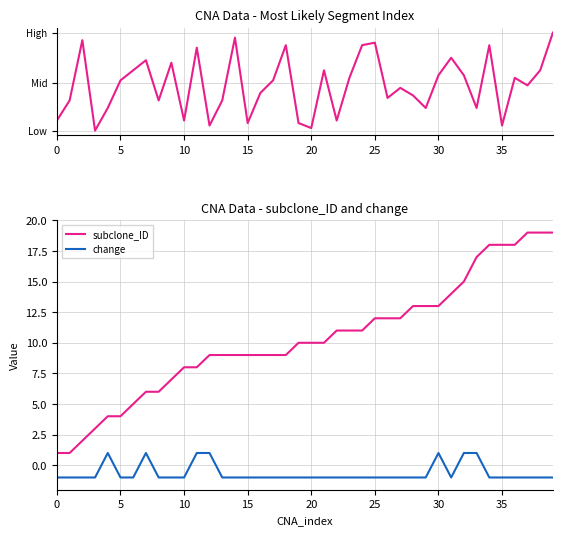

True or false: seg_index and change cross at least once.

False